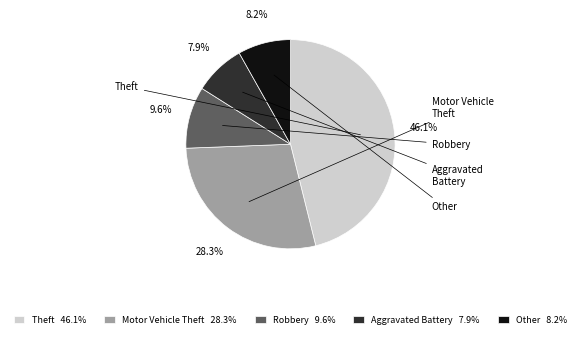

How many segments does this pie chart have?

5